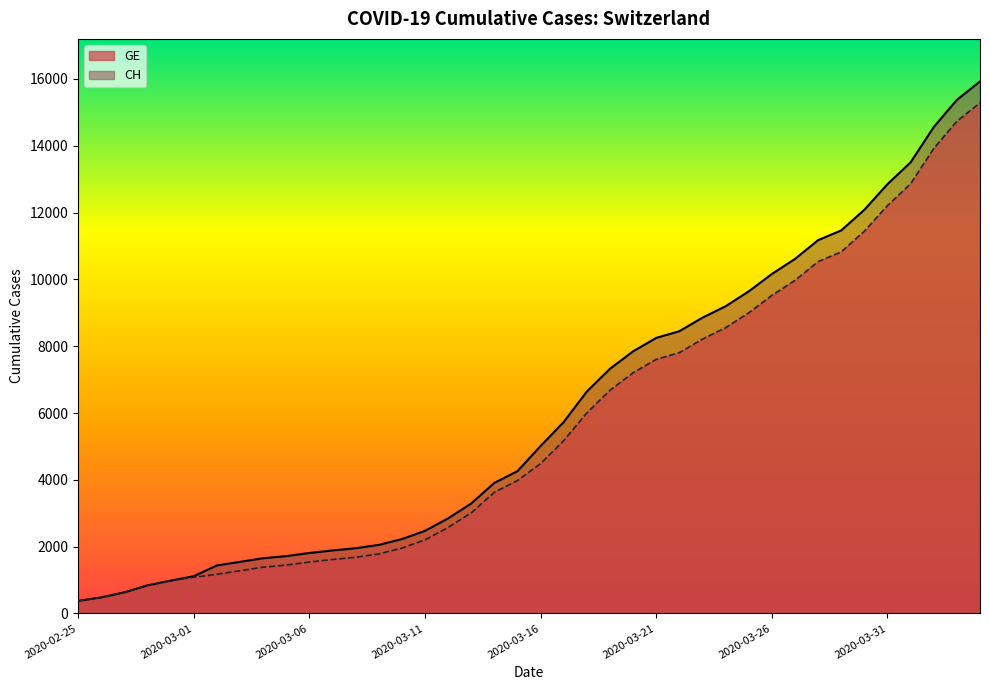

What is the greatest value displayed?

15926